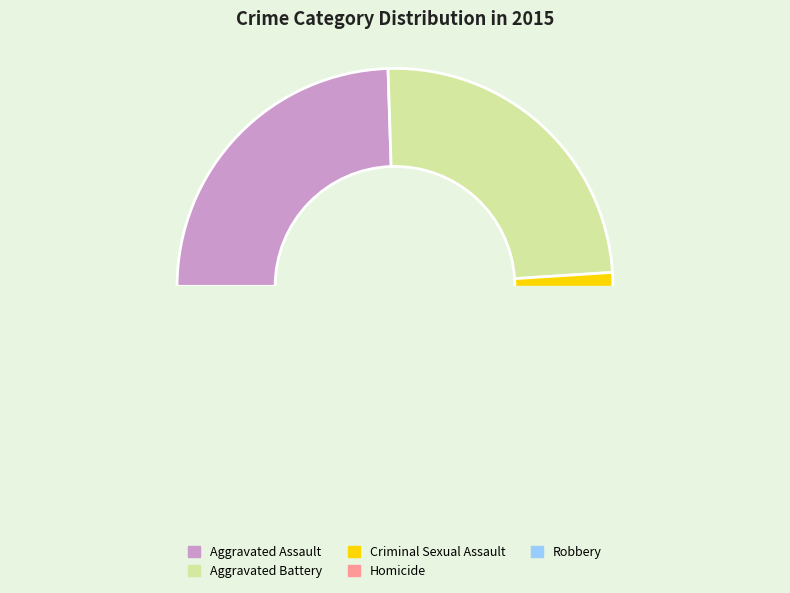

What is the smallest slice in the pie chart?

Homicide